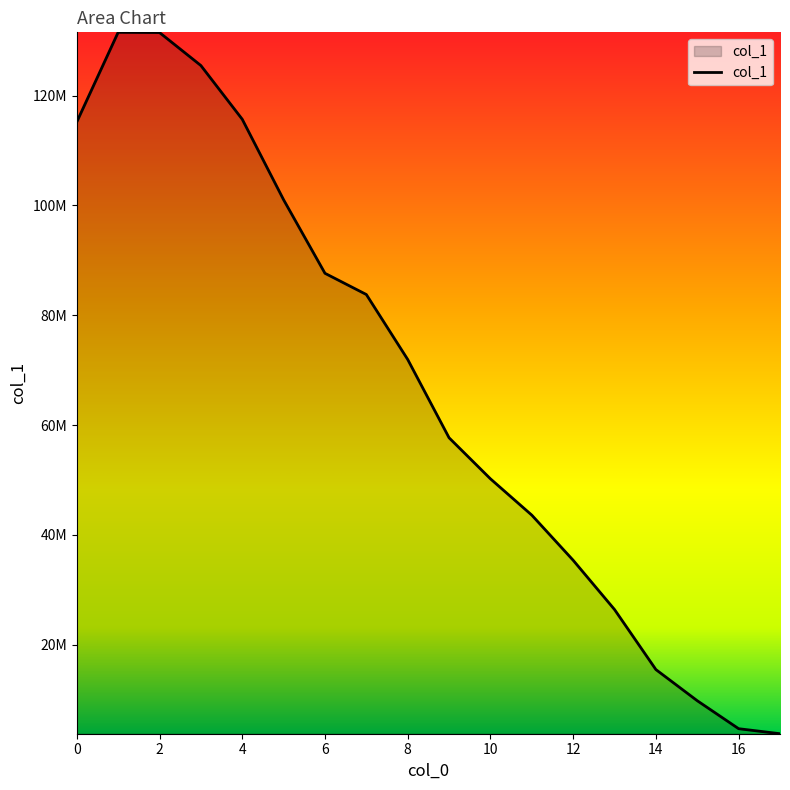

Is this an area chart (filled region under the line)?

Yes